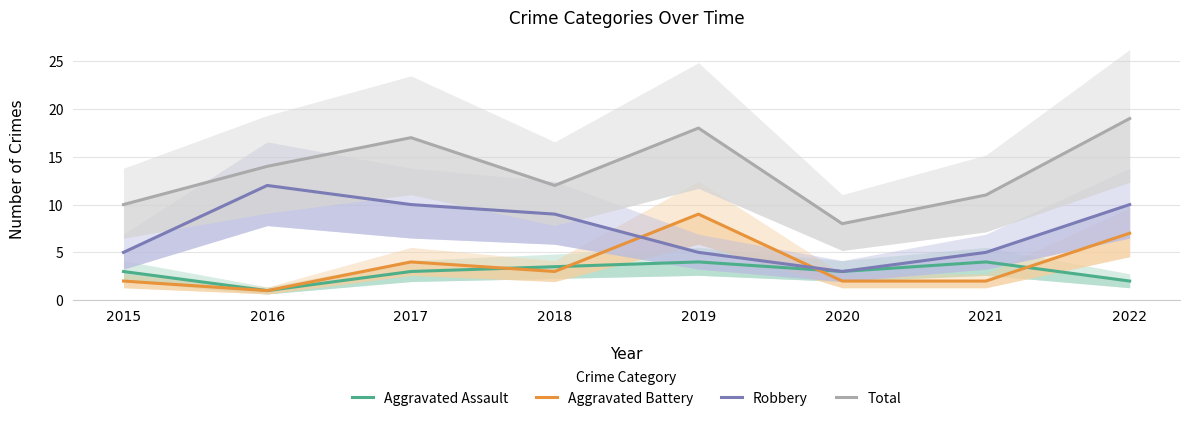

In Aggravated Assault, how many points are lower than both neighbors (excluding endpoints)?

2